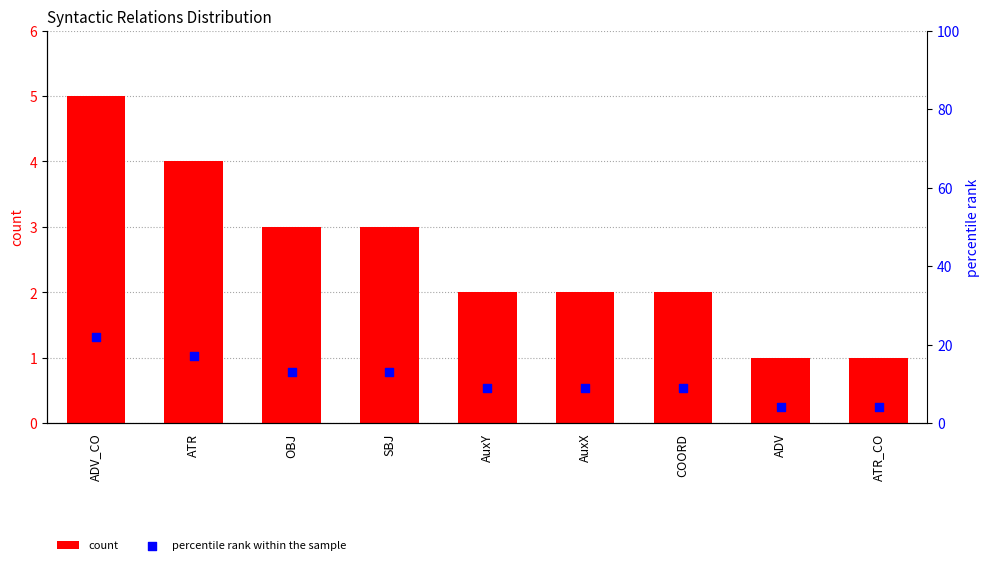

What is the total value across all series at SBJ?

16